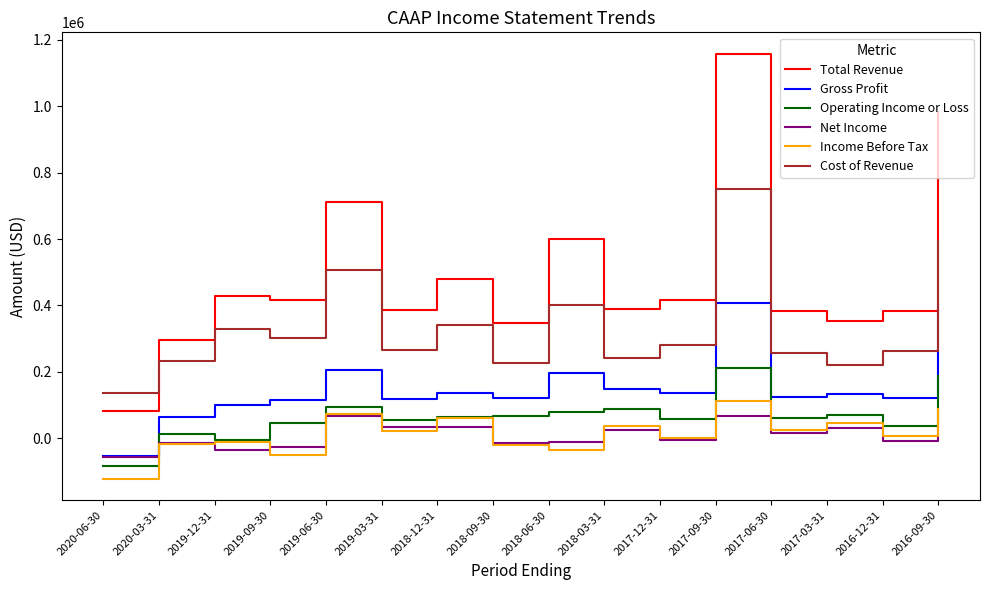

What is the difference between the second highest and second lowest values in the Operating Income or Loss series?

192000